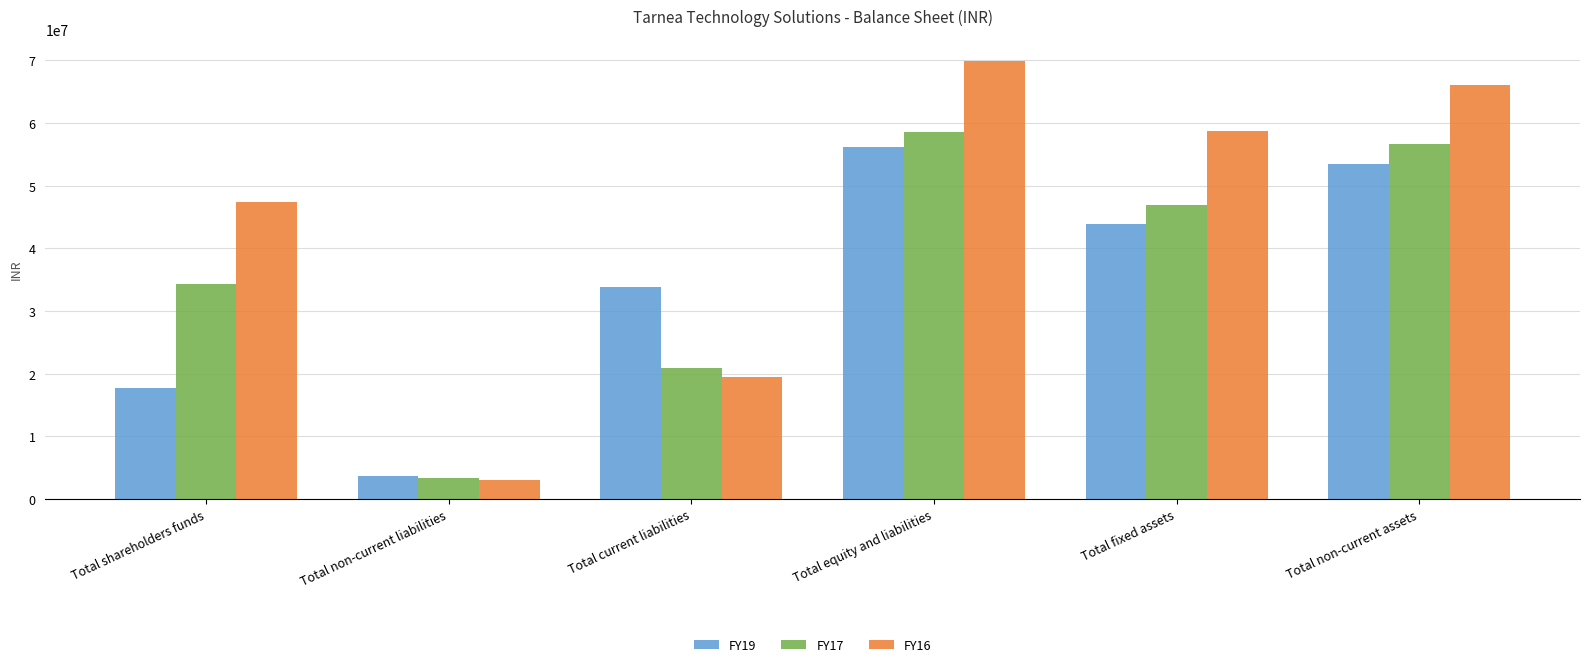

What are all the series names shown in the legend?

FY19, FY17, FY16